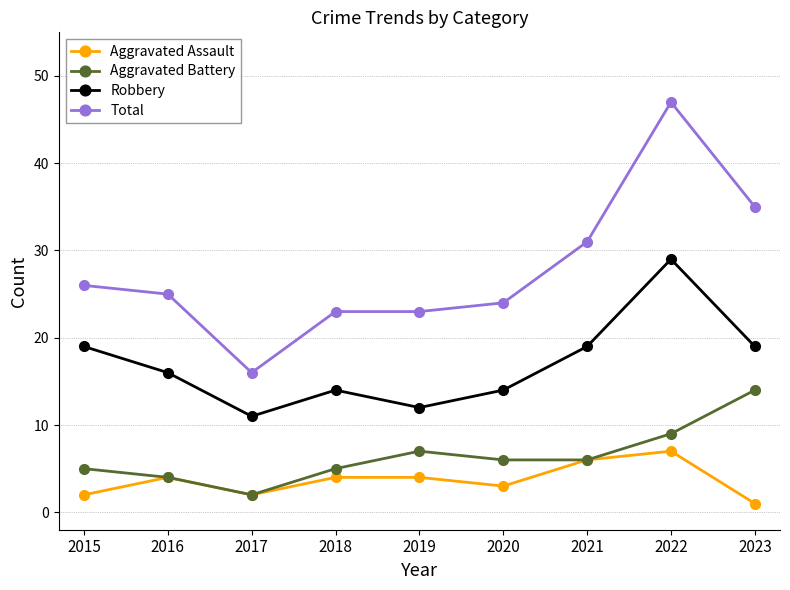

The value of Total at 2018 is 23. True or false?

True